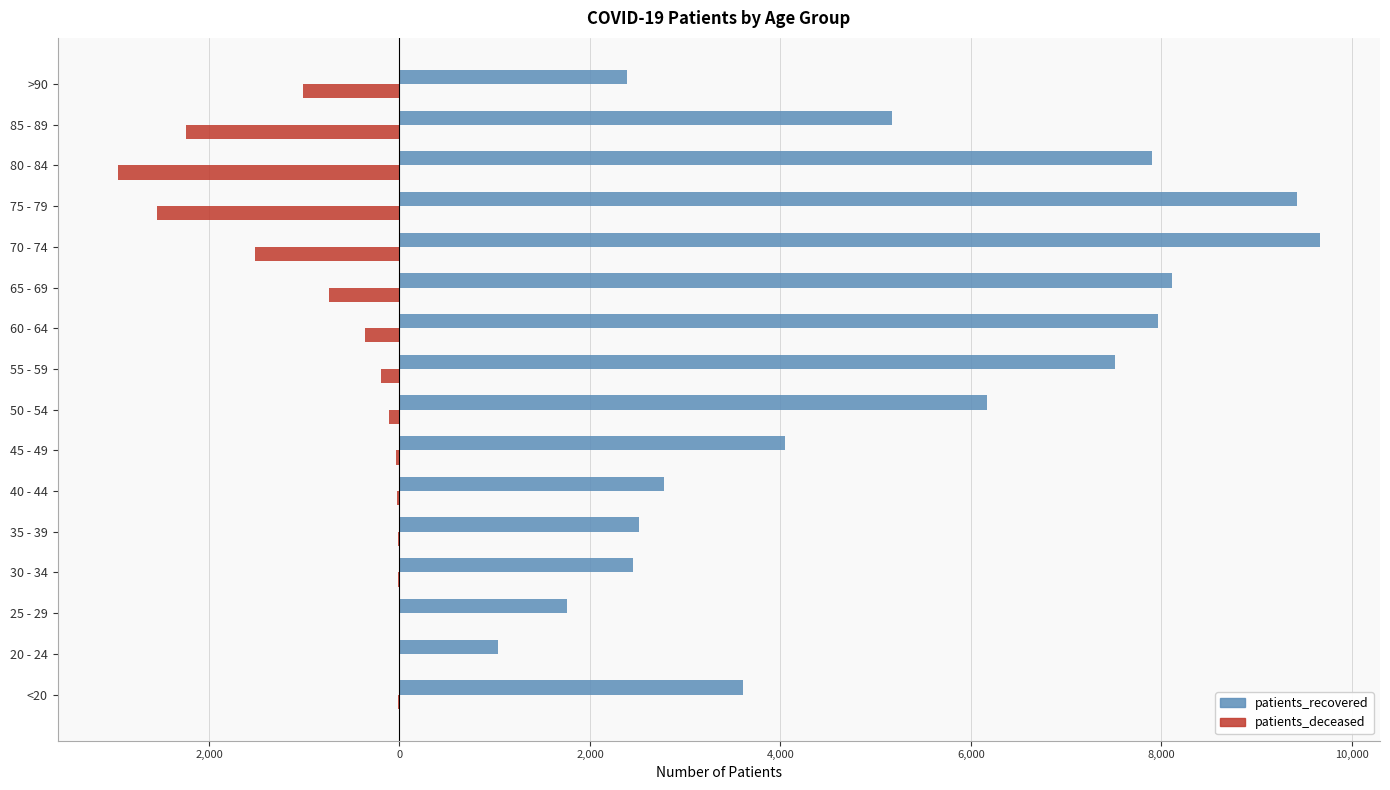

What are all the series names shown in the legend?

patients_recovered, patients_deceased